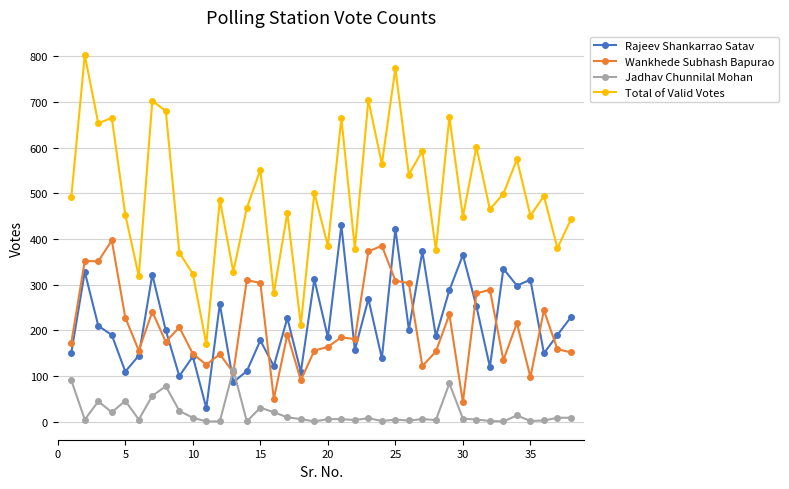

True or false: Total of Valid Votes and Wankhede Subhash Bapurao intersect in this chart.

False